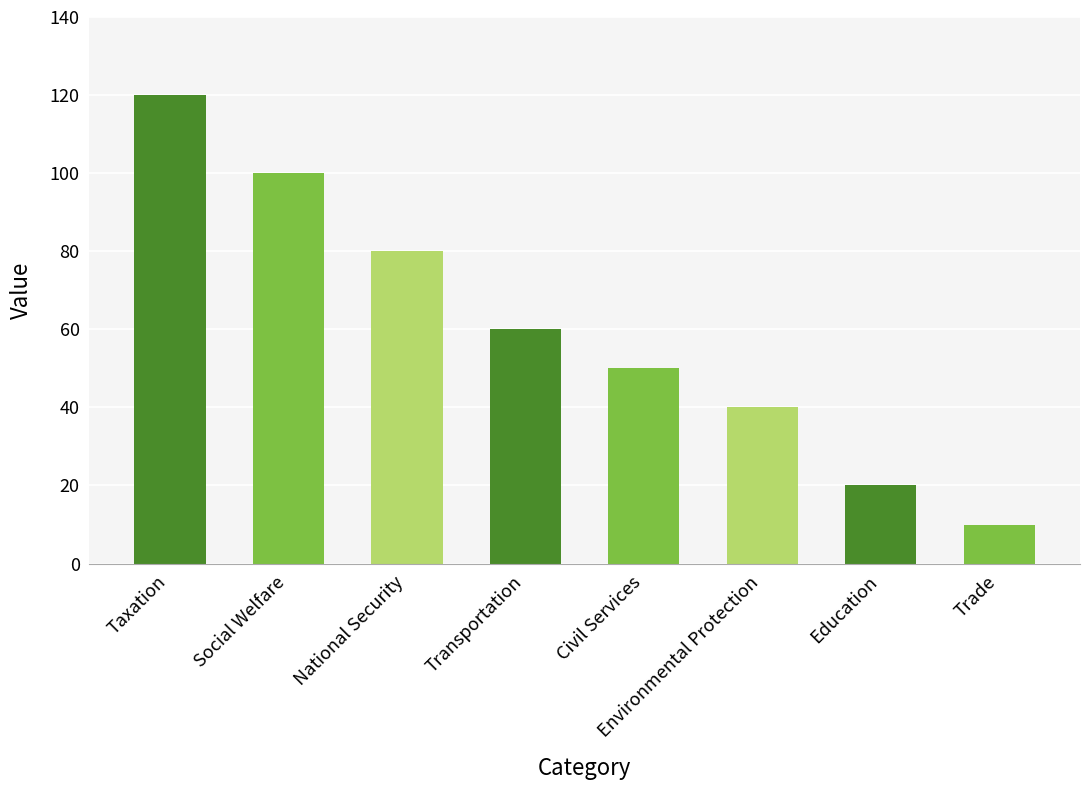

How many bars are there in total?

8